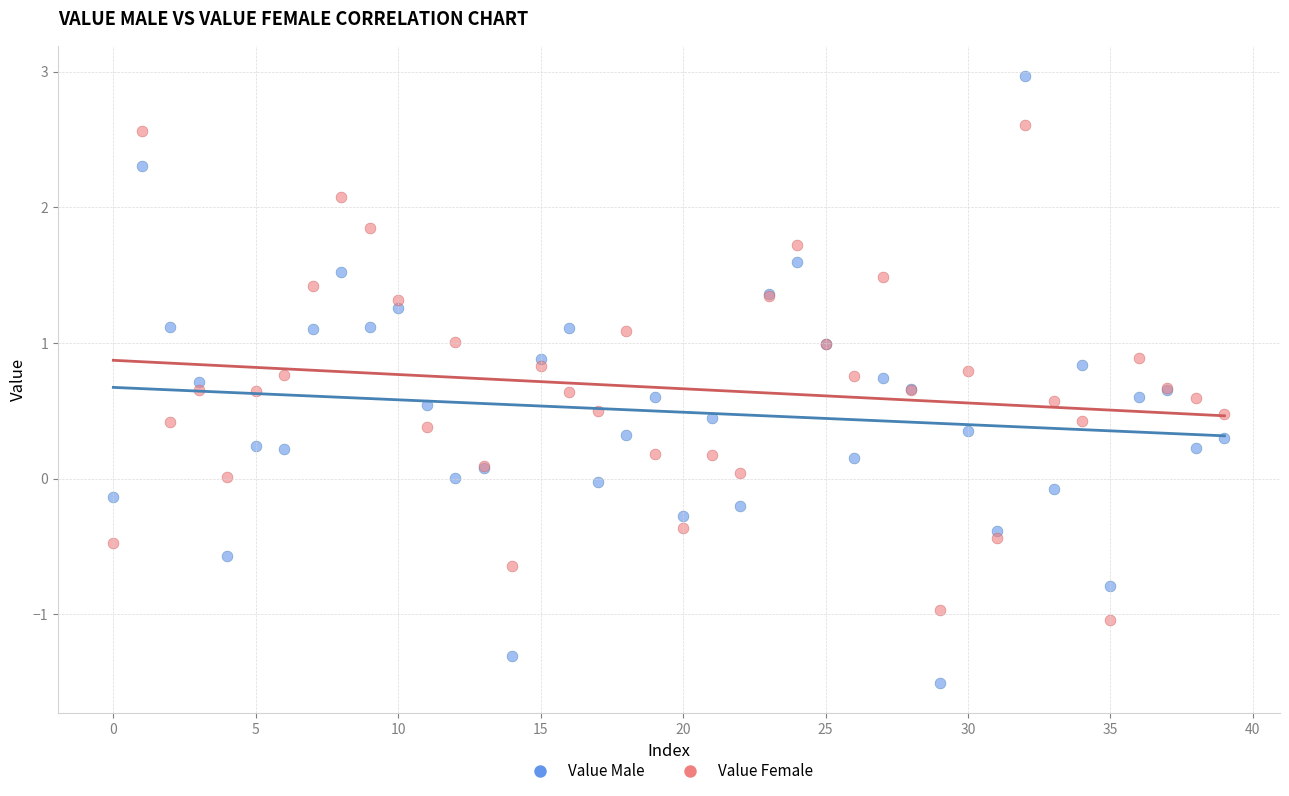

Which series has the largest Y range (max minus min)?

Value Male